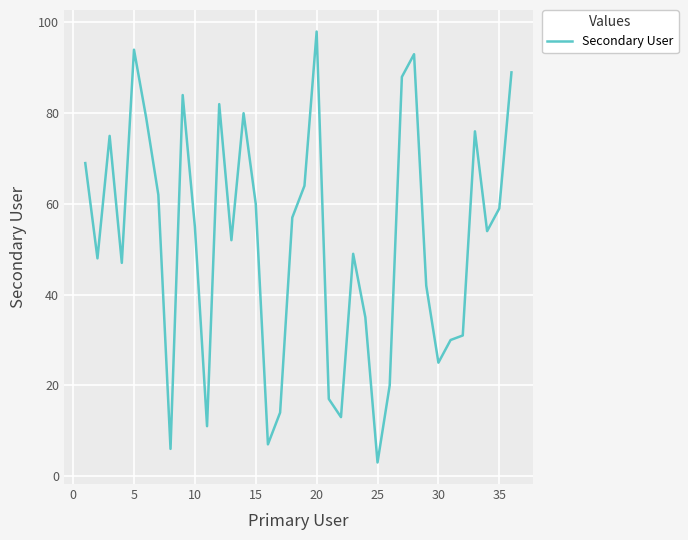

What is the difference between the maximum and minimum values?

95